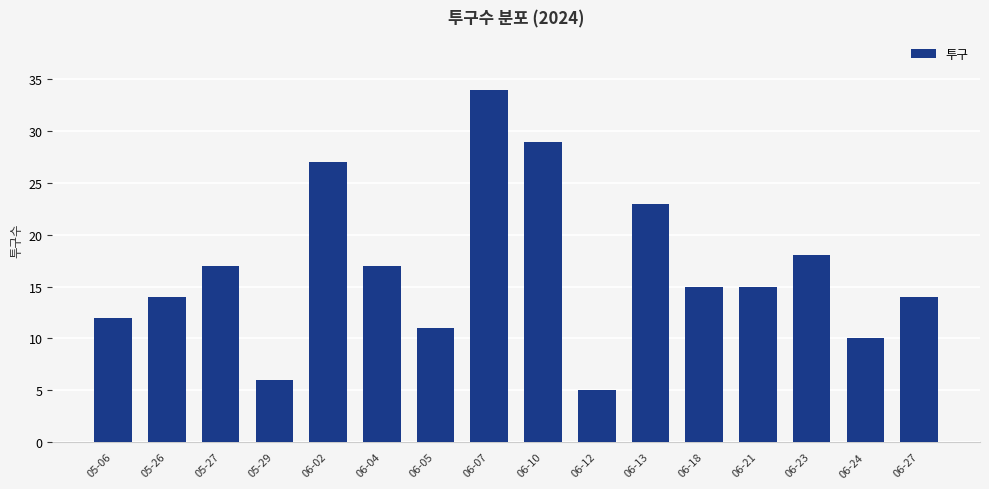

Where is the data nearest to the value 19?

06-23